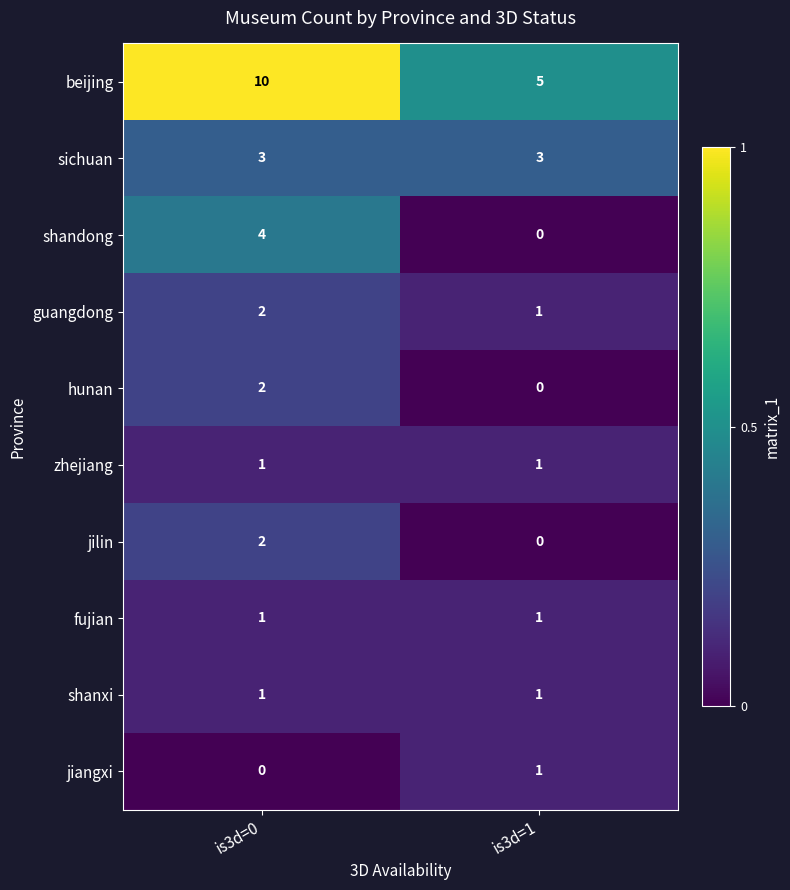

At which label does jilin reach its minimum?

is3d=1